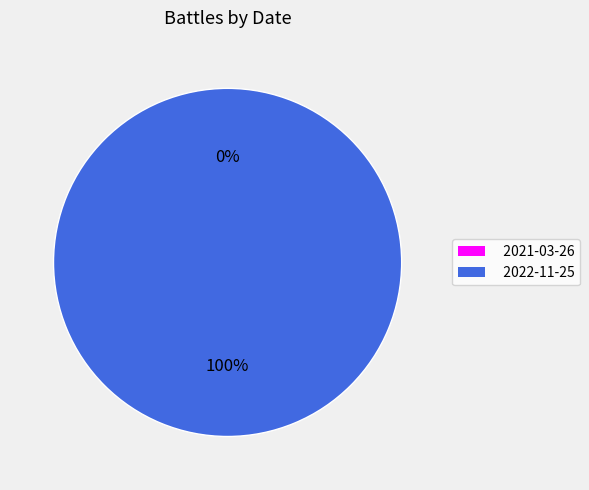

Does 2021-03-26 account for over 50% of the chart?

No